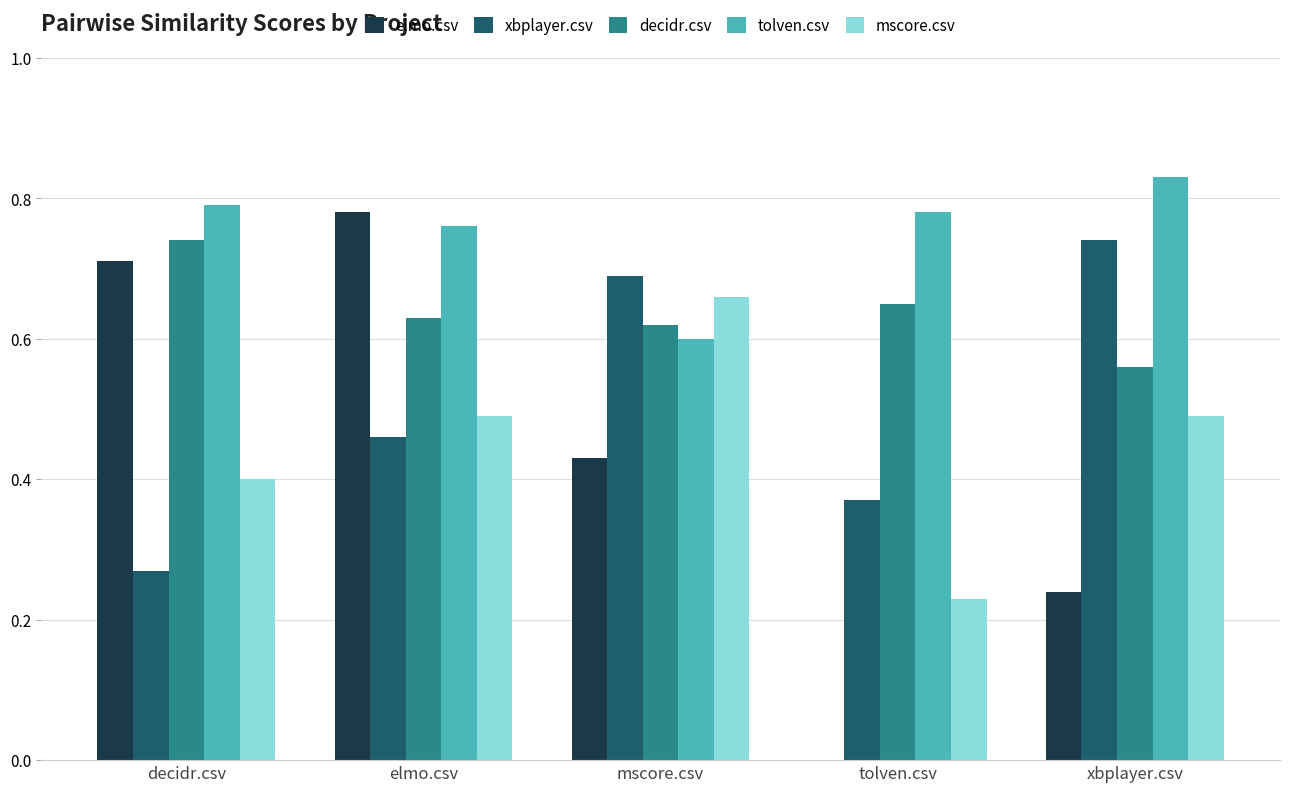

What is the sum of the decidr.csv values at mscore.csv and xbplayer.csv?

1.2